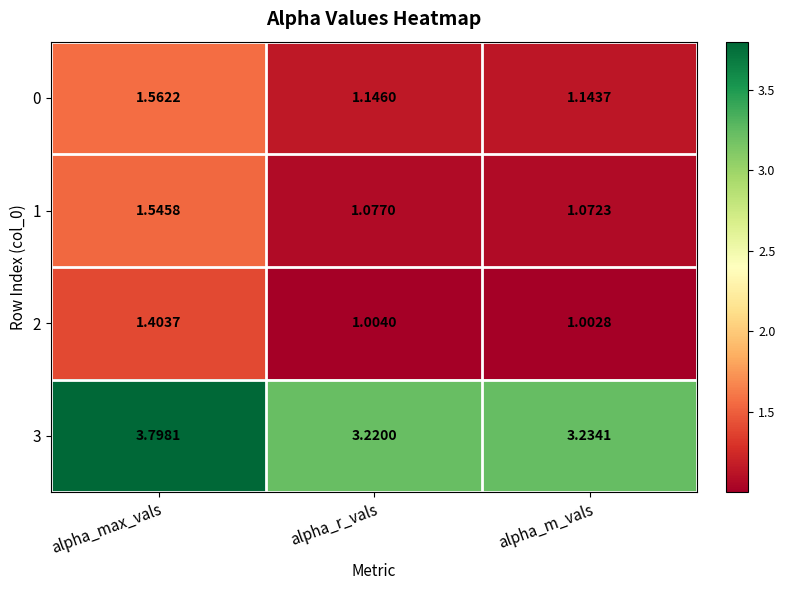

What is the minimum value shown in the chart?

1.0